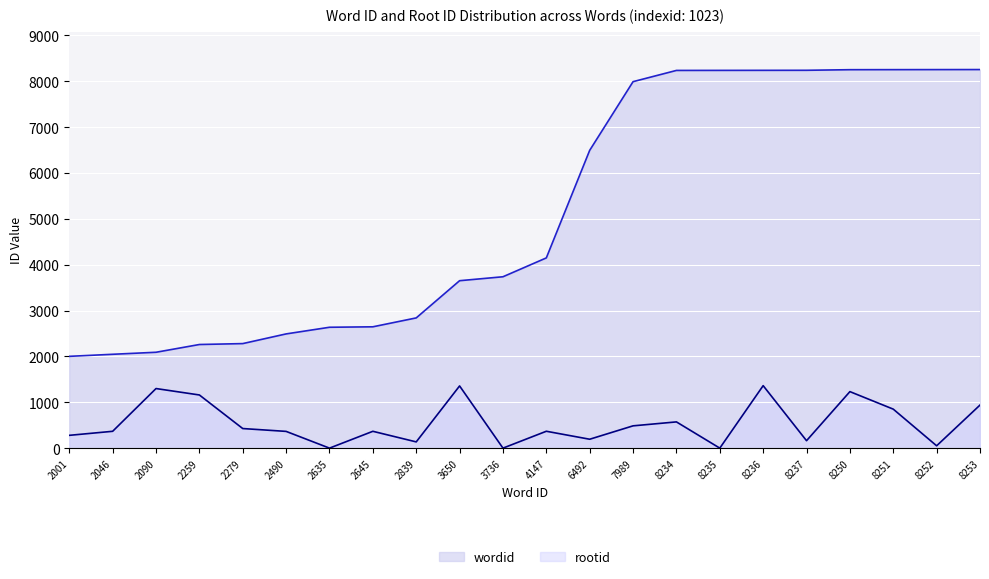

Rank the series by their maximum value, from lowest to highest.

rootid, wordid